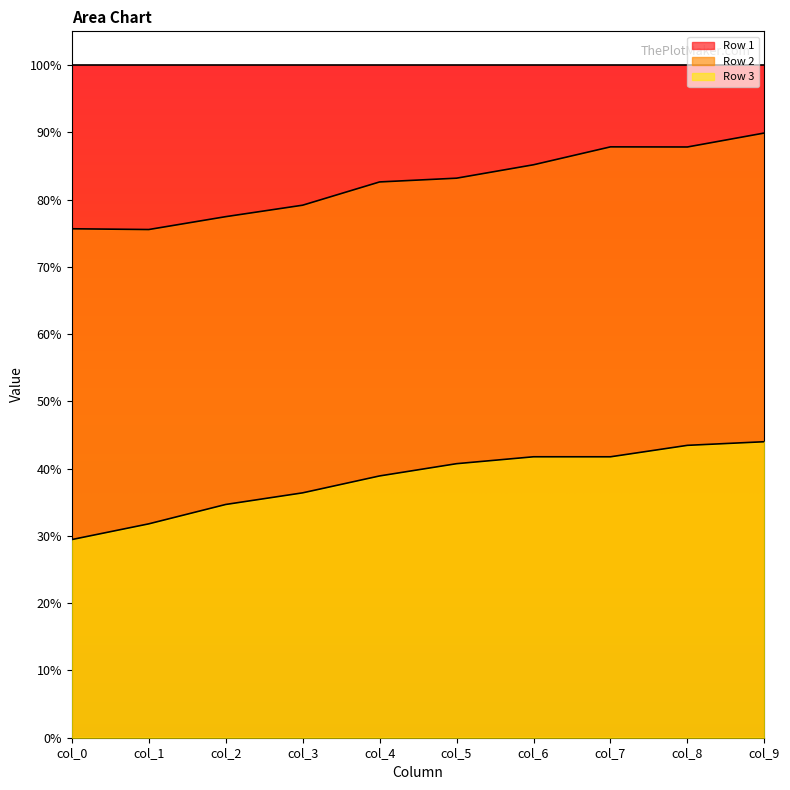

Which series has the largest total across all categories?

Row 1